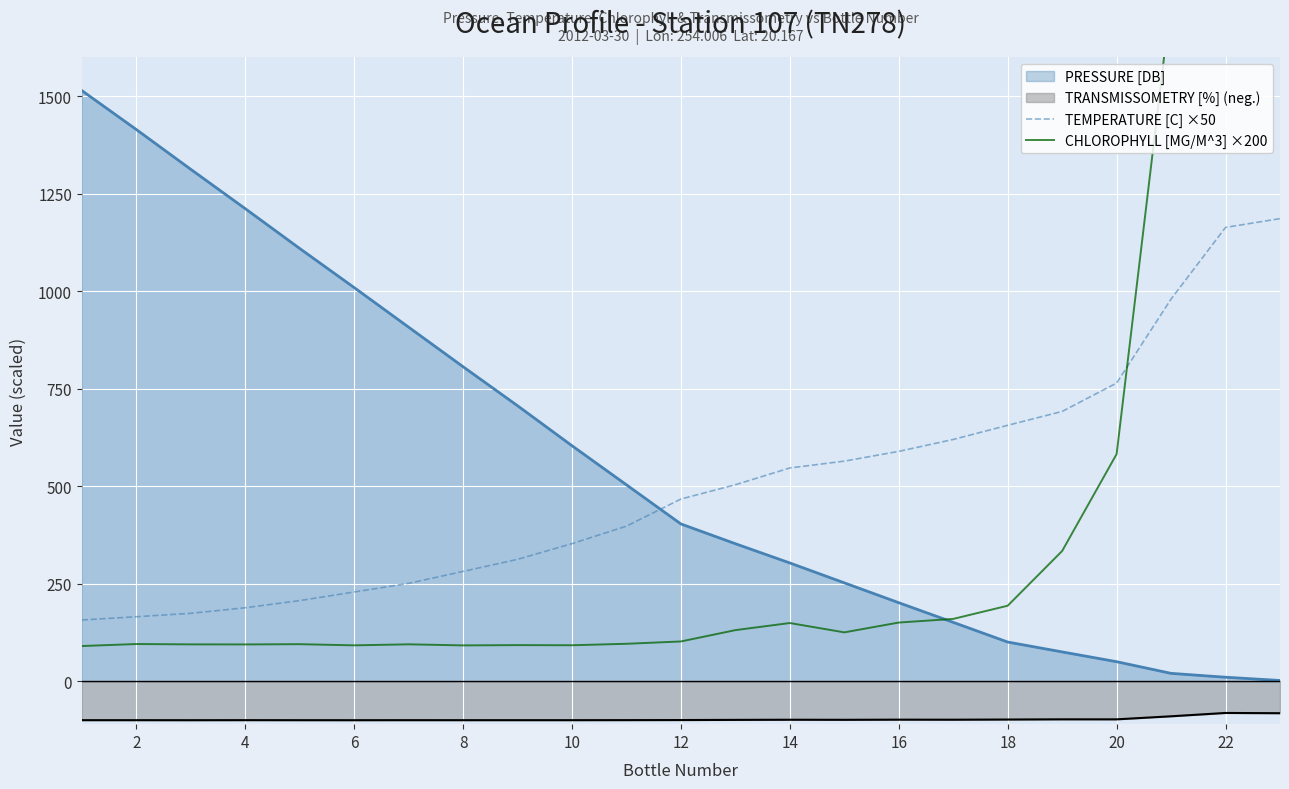

True or false: TRANSMISSOMETRY [%] (neg.) and PRESSURE [DB] intersect in this chart.

False